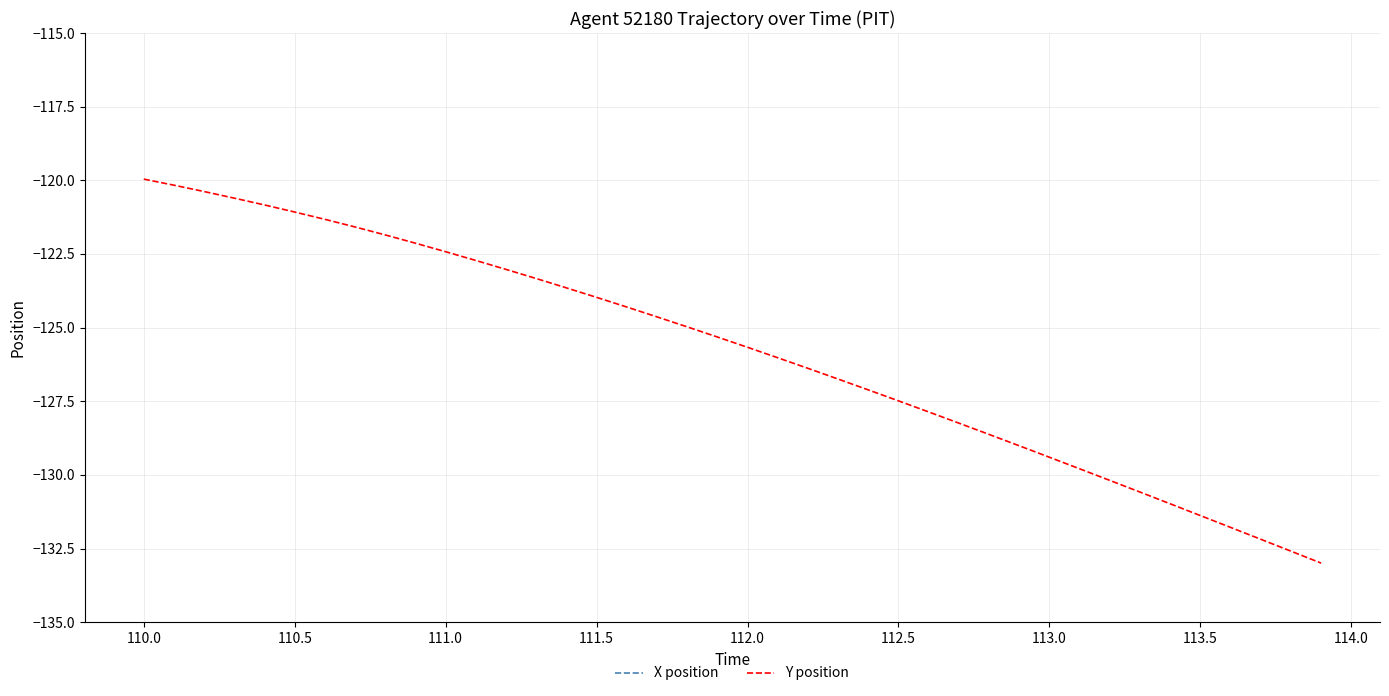

At which label does X position reach its minimum?

110.0